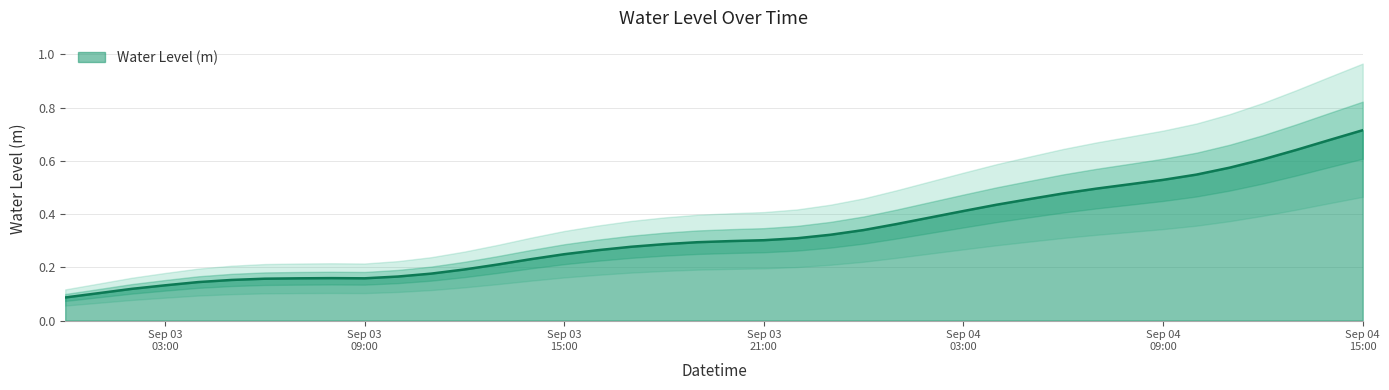

Which category has the lowest value across all series?

2023-09-03 00:00:00